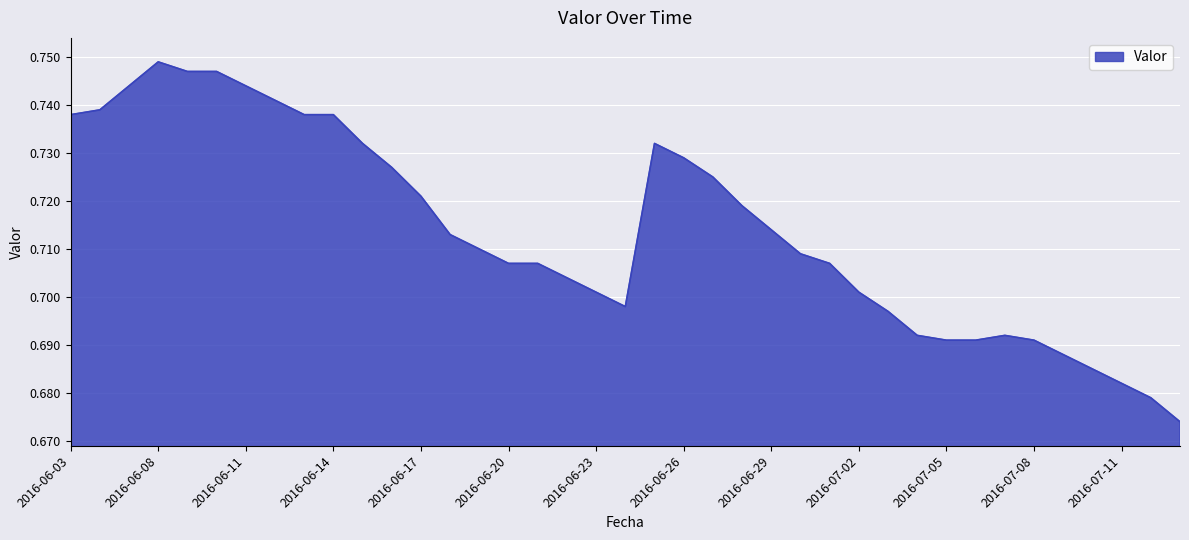

What is the difference between the second highest and minimum values?

0.1